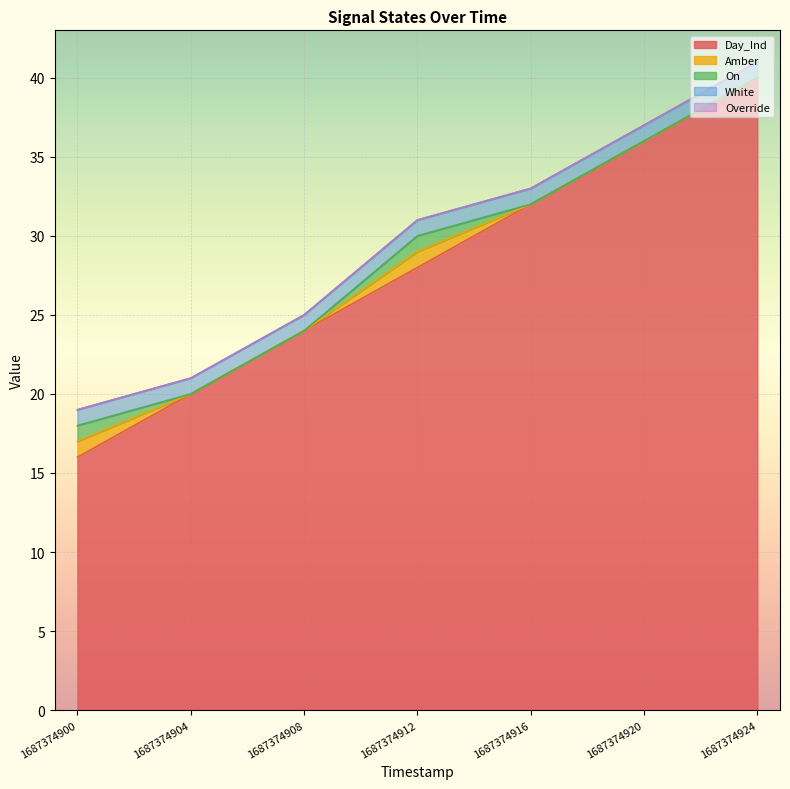

What is the difference between the highest and lowest values at 1687374900?

16